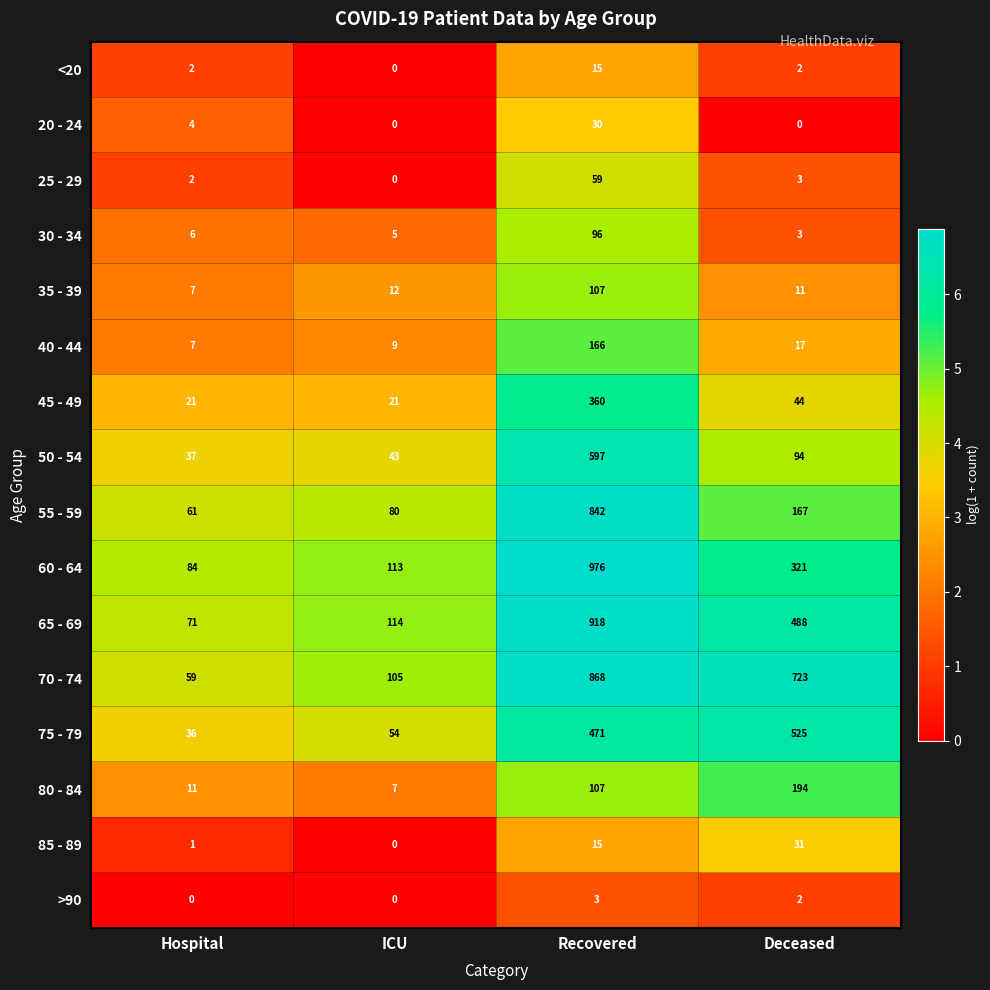

Which series has the widest spread of values?

60 - 64